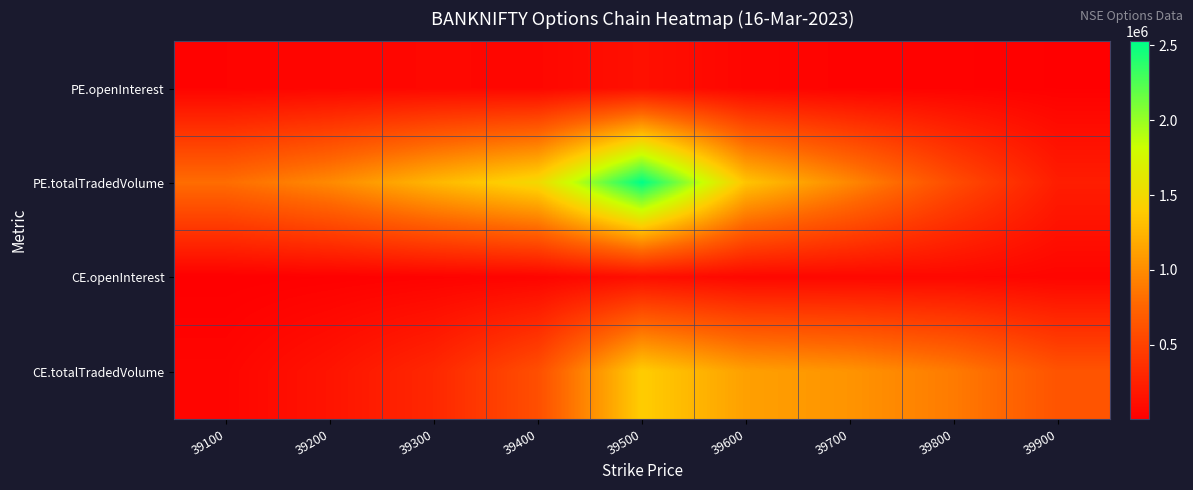

What is the minimum value shown in the chart?

4221